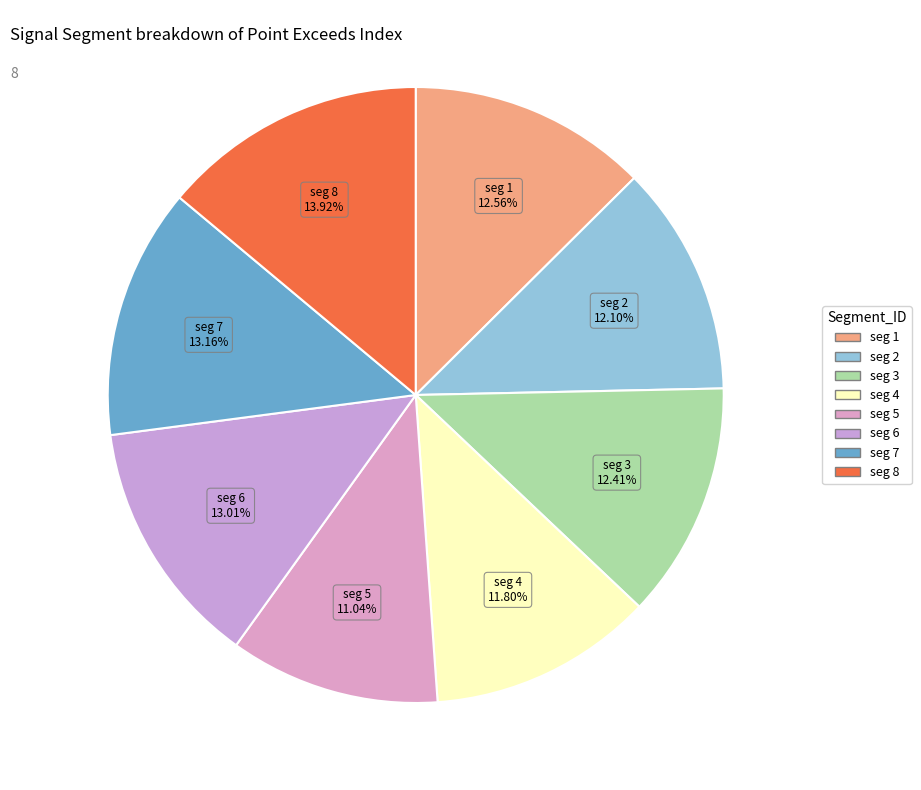

Rank the categories by value from highest to lowest.

signal segment 8, signal segment 7, signal segment 6, signal segment 1, signal segment 3, signal segment 2, signal segment 4, signal segment 5